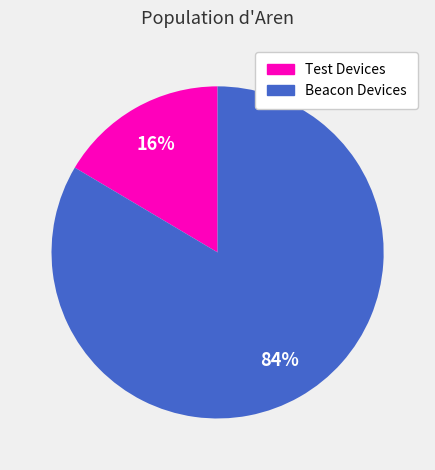

To the nearest percent, what is the average slice percentage?

50%